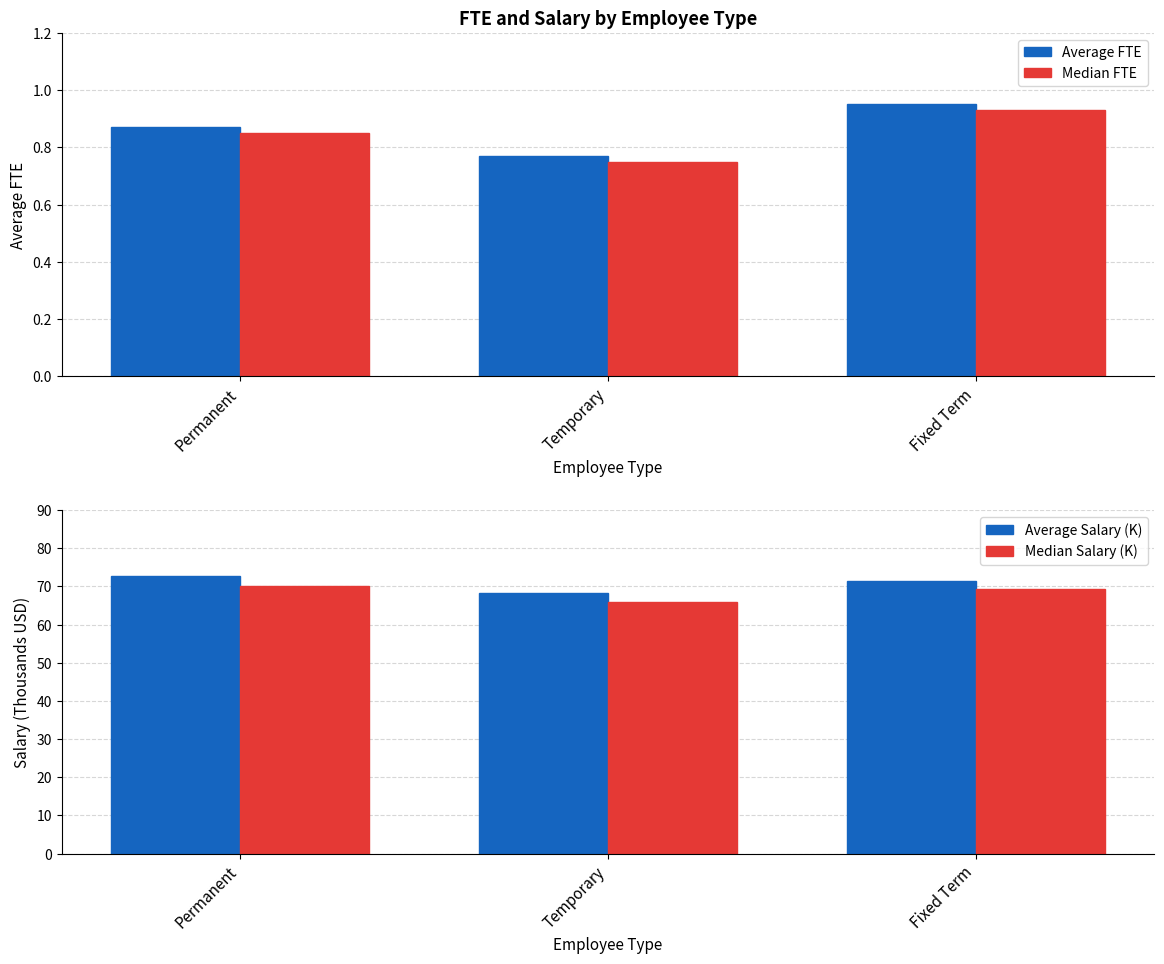

Which category has the lowest value in the Average FTE series?

Temporary